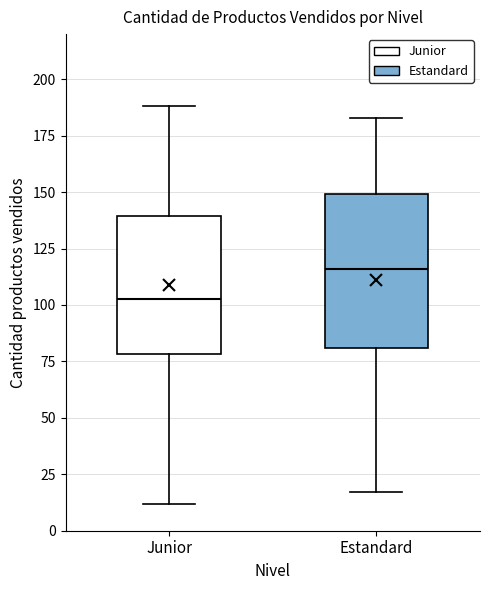

Where does the median line of the box for Junior sit on the y-axis? The values are not printed on the chart, so give them approximately, as read against the axis.

105